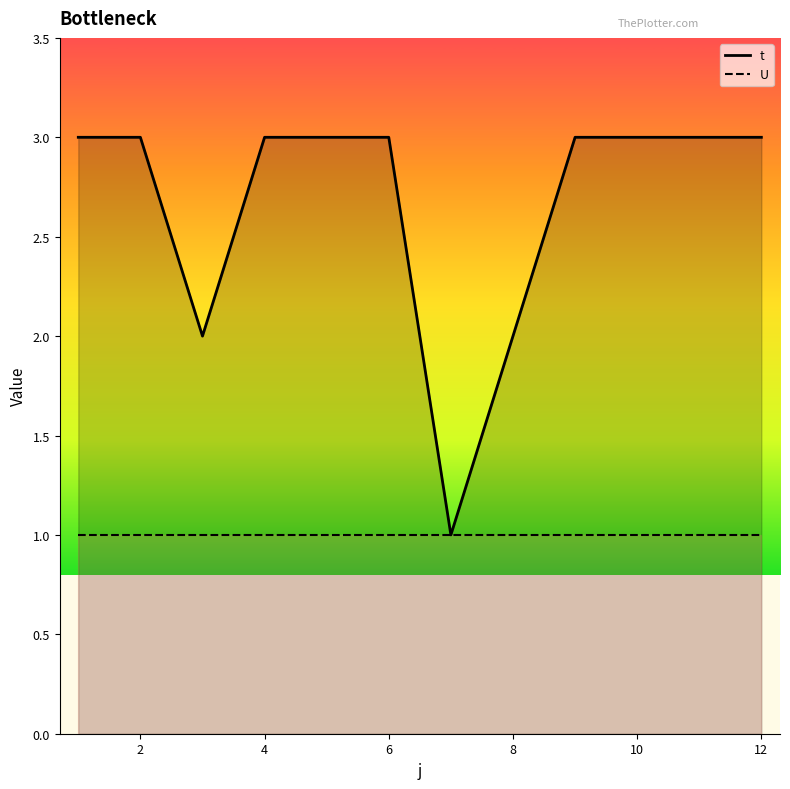

True or false: the data shows 3 at 11.

True